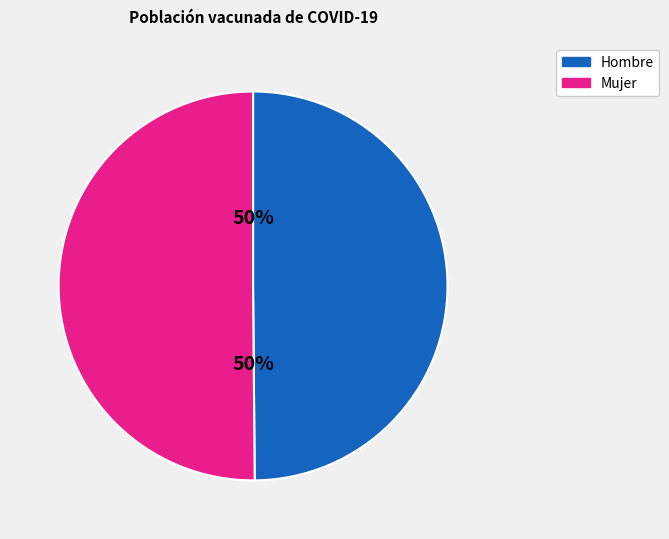

Count the number of slices in the pie.

2